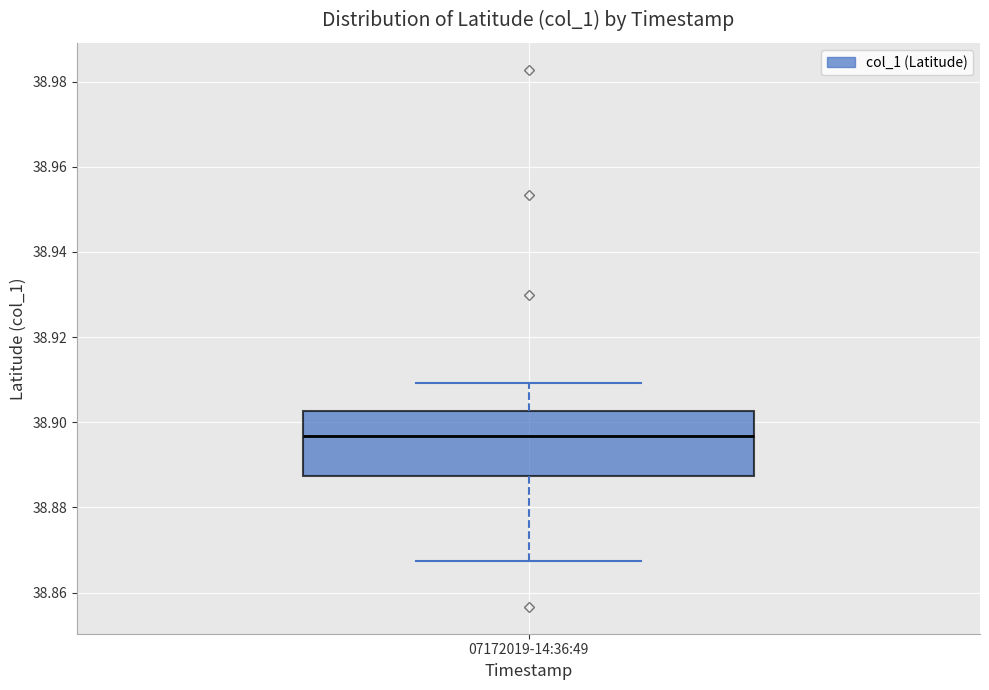

Read this box plot against the y-axis: the position of the median line, the range covered by the box, and the ends of both whiskers. The values are not printed on the chart, so give them approximately, as read against the axis.

median 38.896, box 38.888 to 38.902, whiskers 38.868 to 38.910